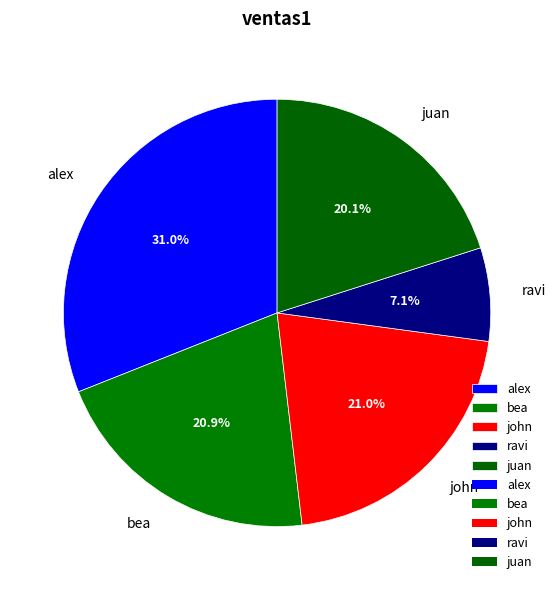

What percentage is NOT represented by bea?

79.1%